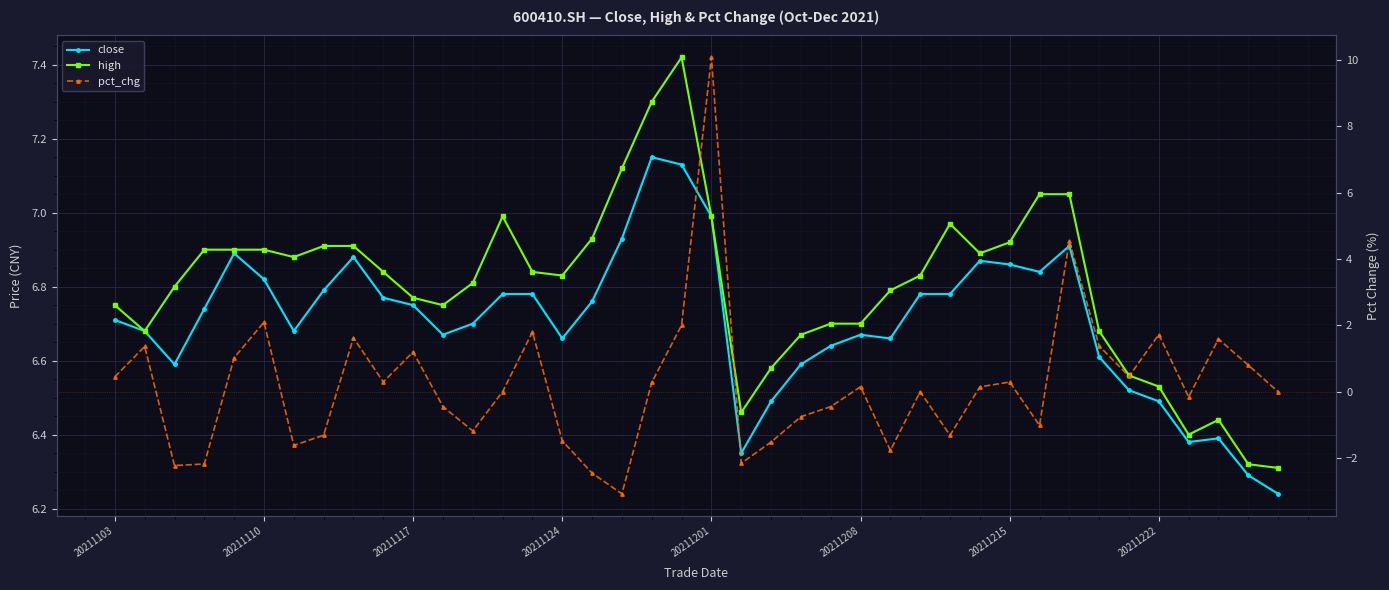

At which category does the chart reach its peak across all series?

20211201